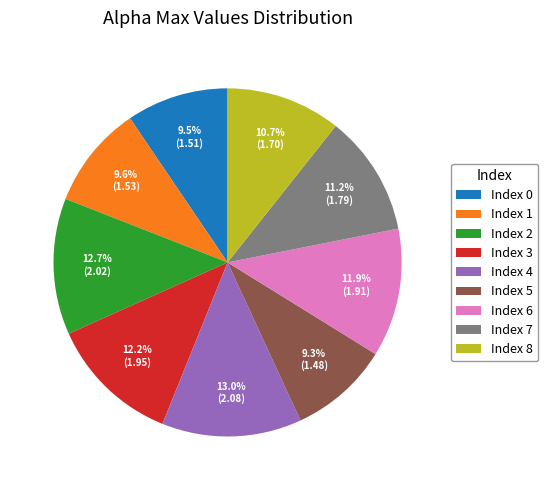

Combined, do Index 2 and Index 3 account for over 50%?

No